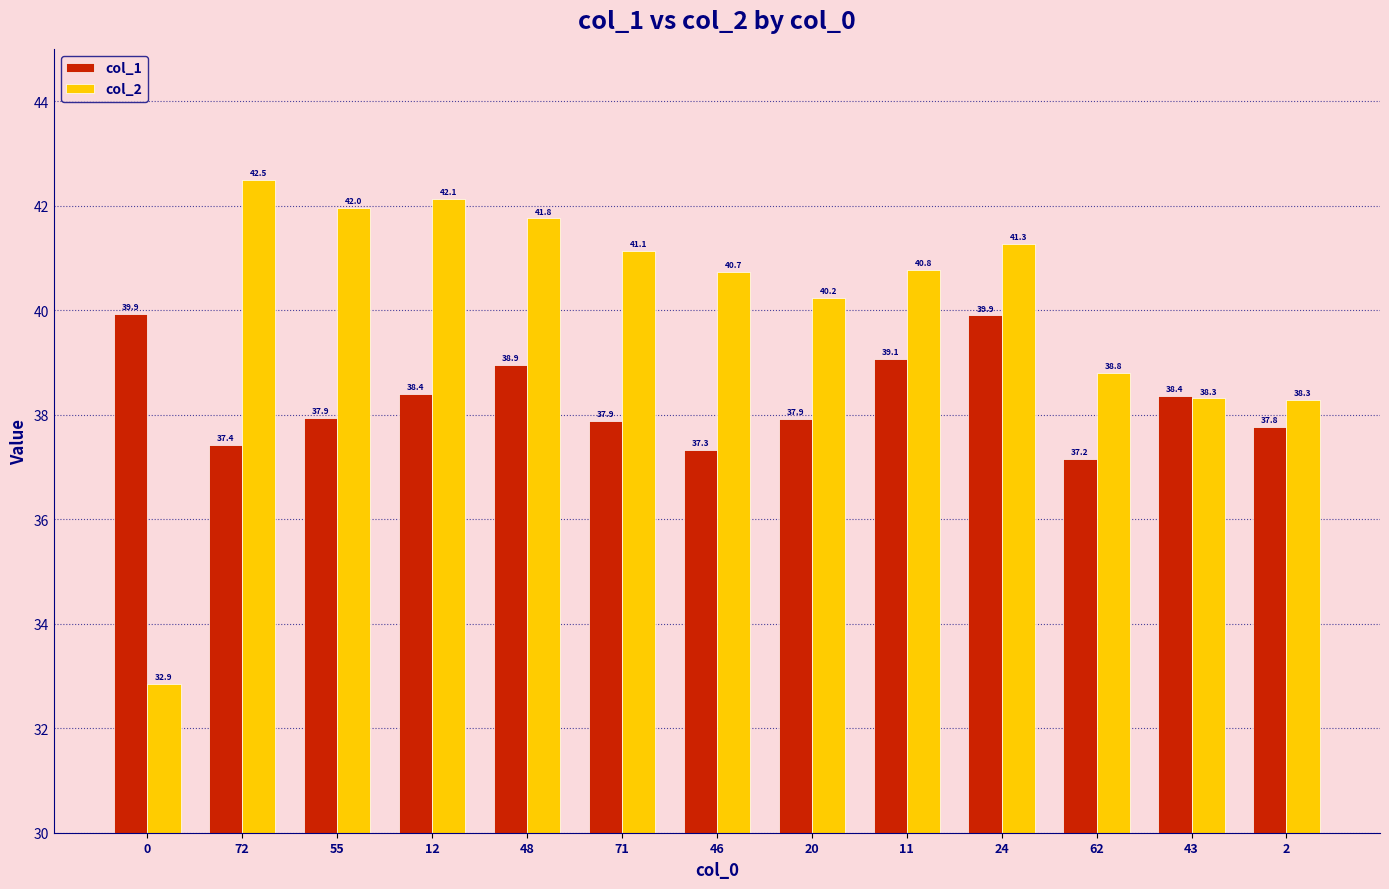

Which series has the widest spread of values?

col_2